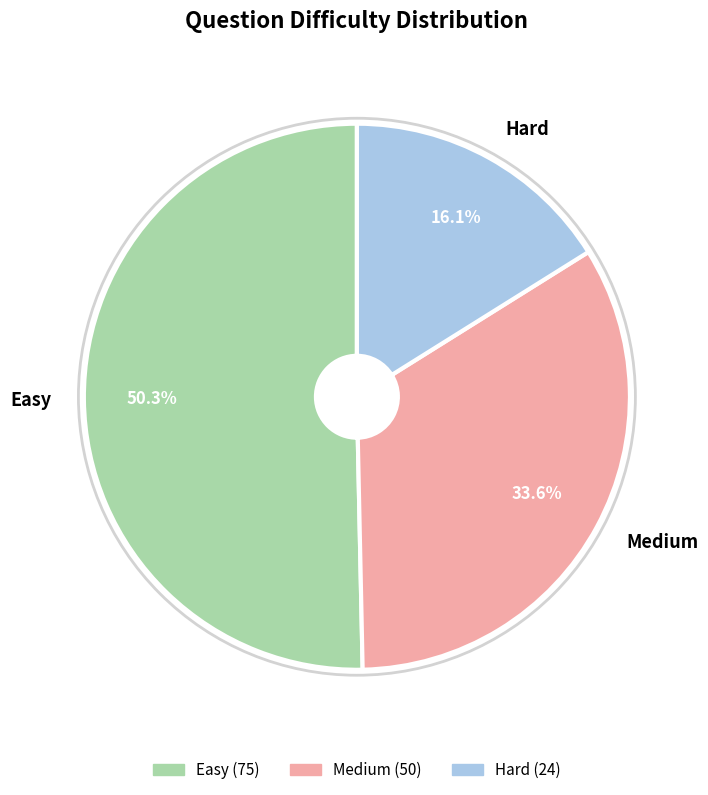

Which slice is the smallest?

Hard